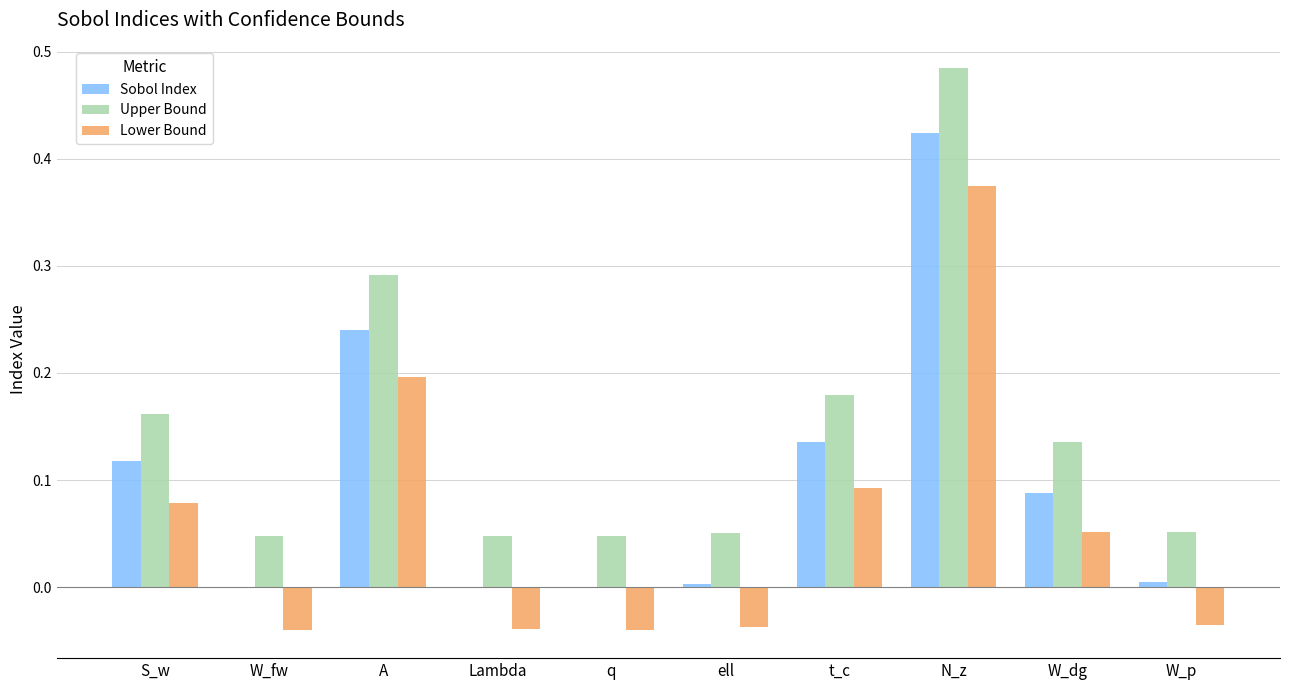

What is the sum of all Lower Bound values?

0.6